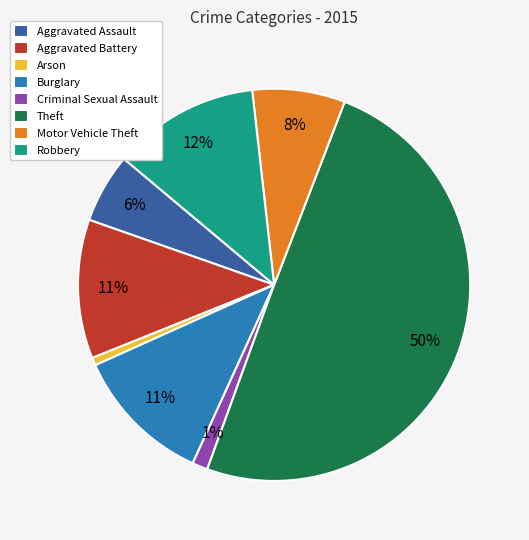

To the nearest percent, what portion does Robbery represent?

12%